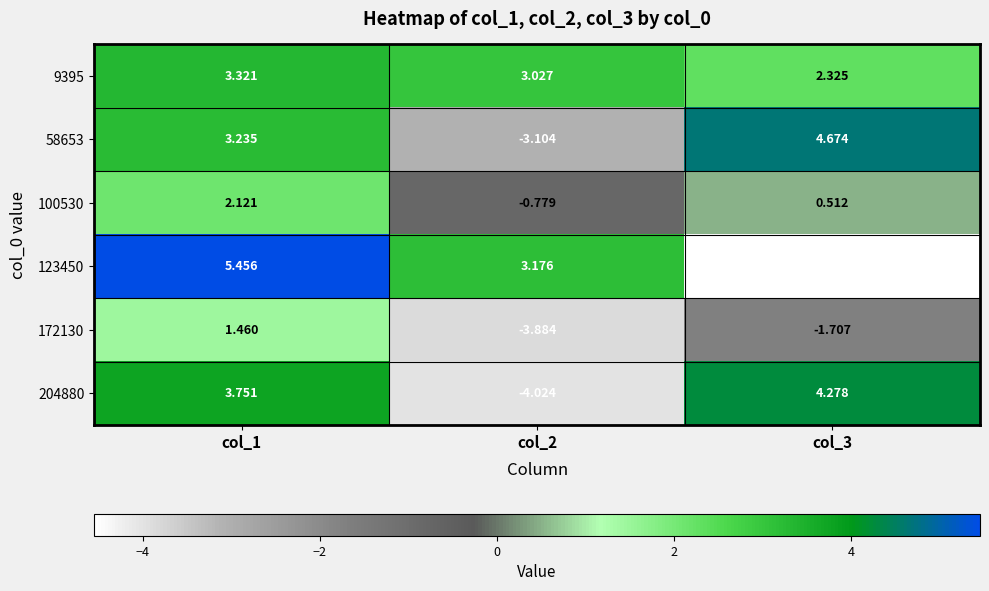

How many series are shown in this chart?

6